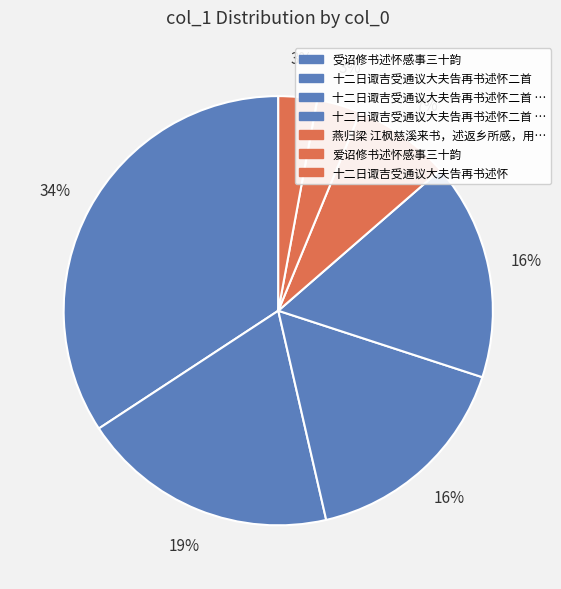

How many segments does this pie chart have?

7